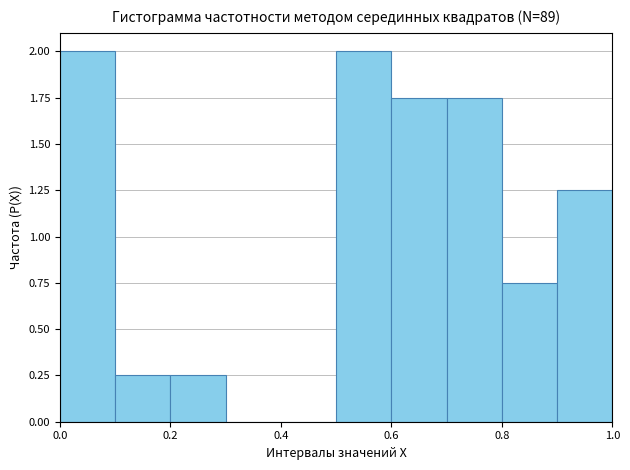

How tall is the bar that spans 0.5 to 0.6 on the x-axis? The values are not printed on the chart, so give them approximately, as read against the axis.

2.00